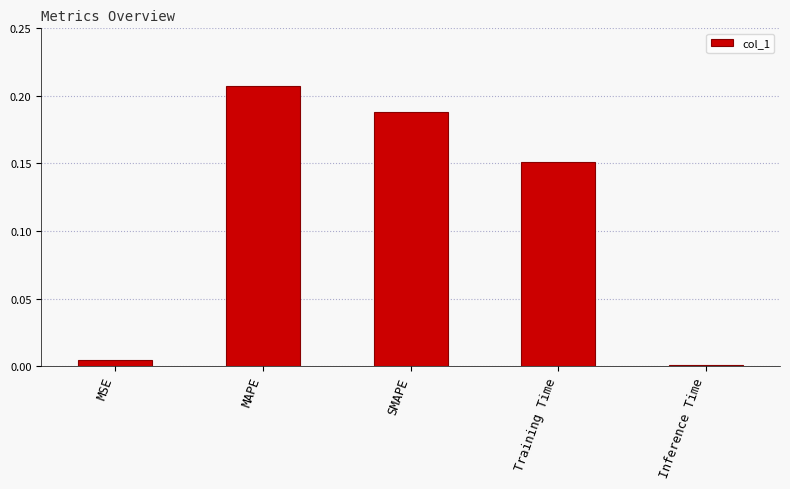

The chart shows a value of 0.0 at Inference Time. True or false?

True